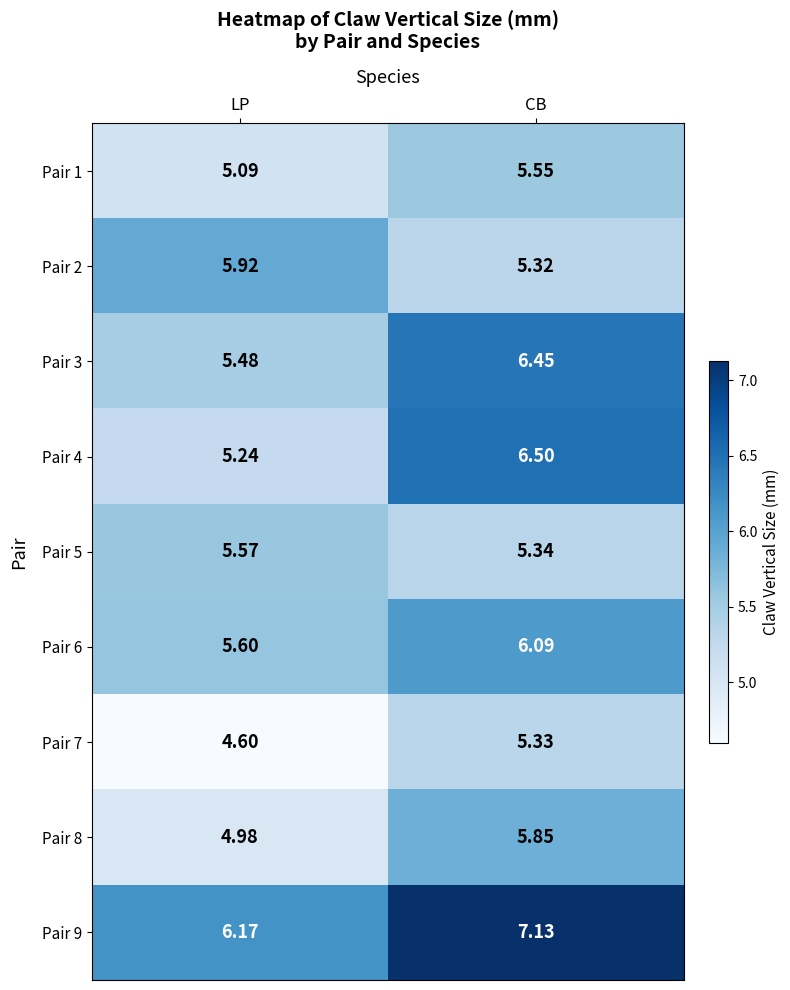

Which category has the highest value in the Pair 9 series?

CB